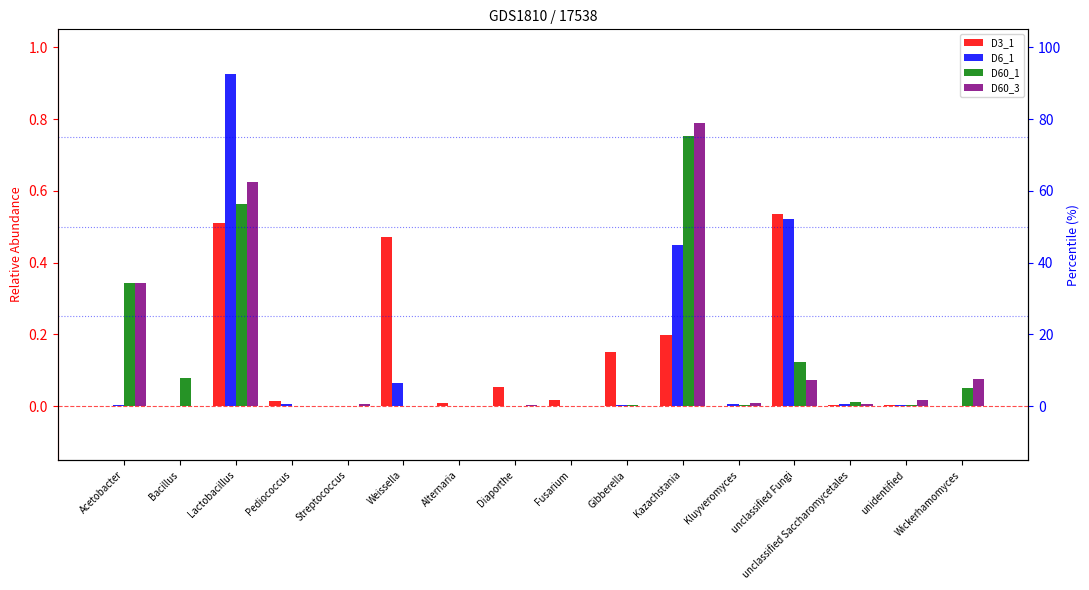

The value of D3_1 at Wickerhamomyces is 0.0. True or false?

True